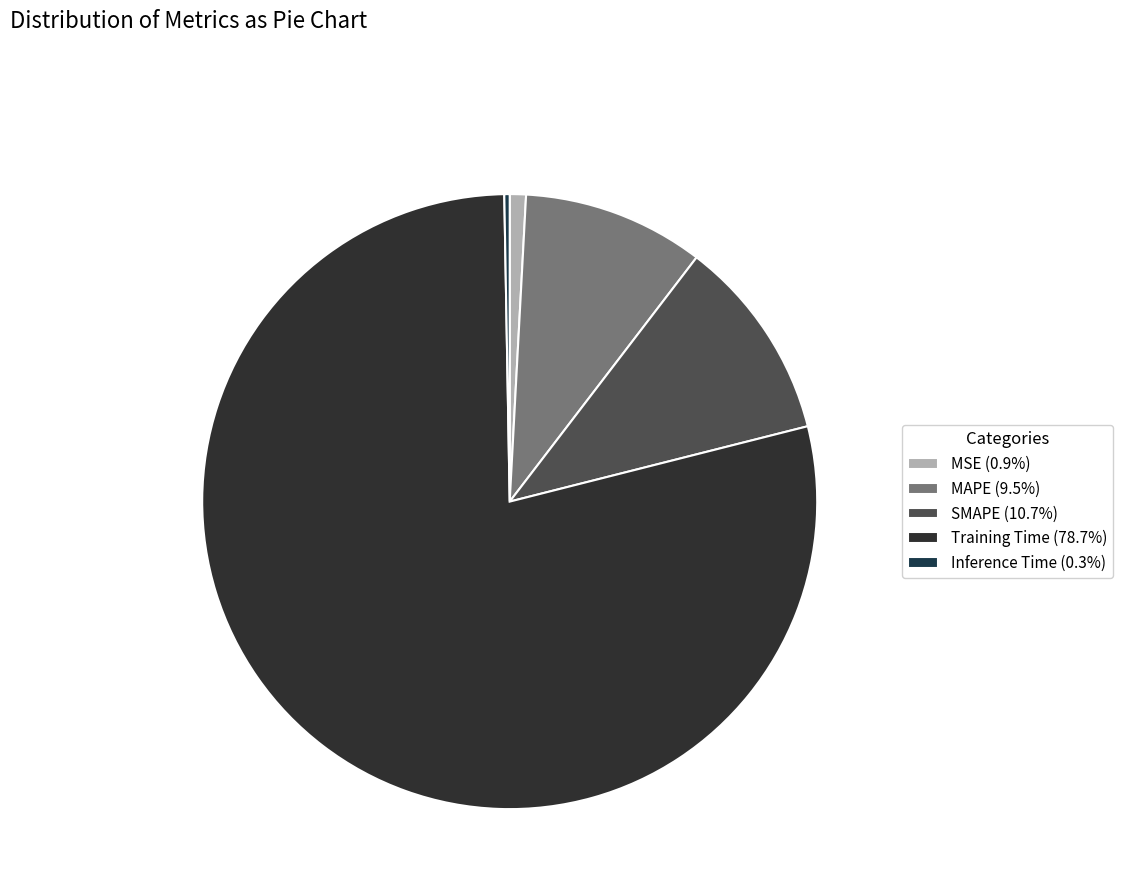

Rank the categories by value from highest to lowest.

Training Time, SMAPE, MAPE, MSE, Inference Time